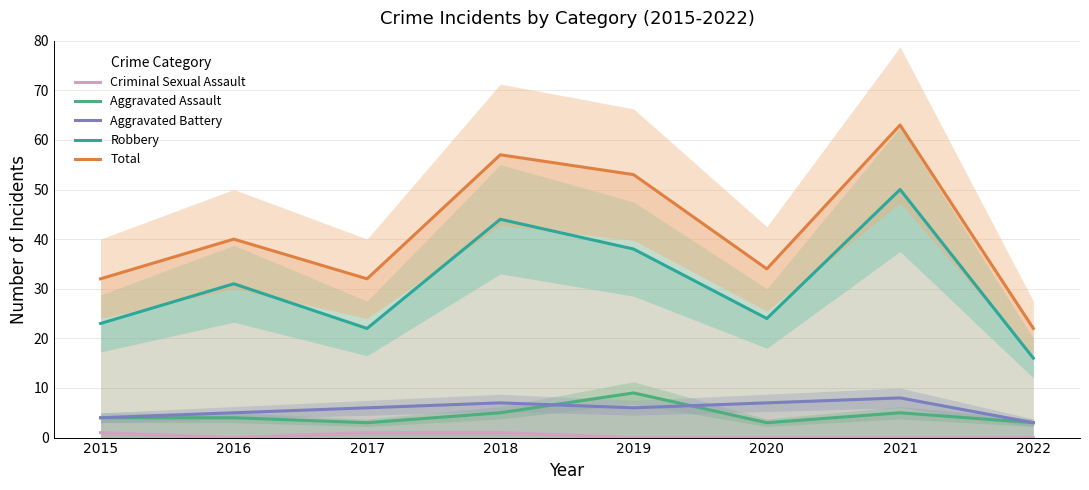

True or false: Total has a value of 34 at 2020.

True